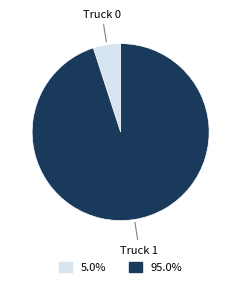

Is it true that Truck 1 is 95% of the pie?

True